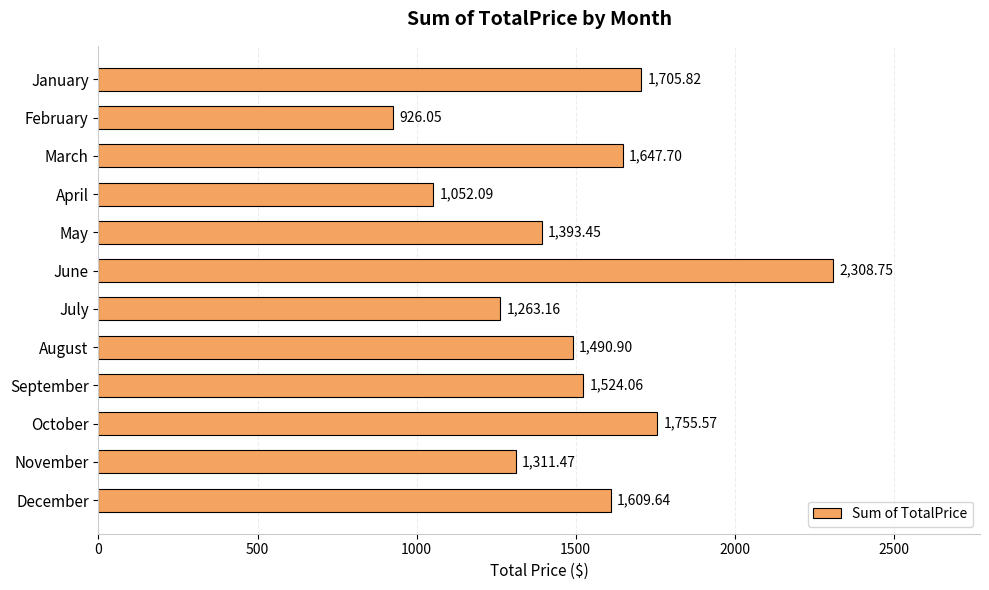

List the labels in order of value, largest first.

June, October, January, March, December, September, August, May, November, July, April, February